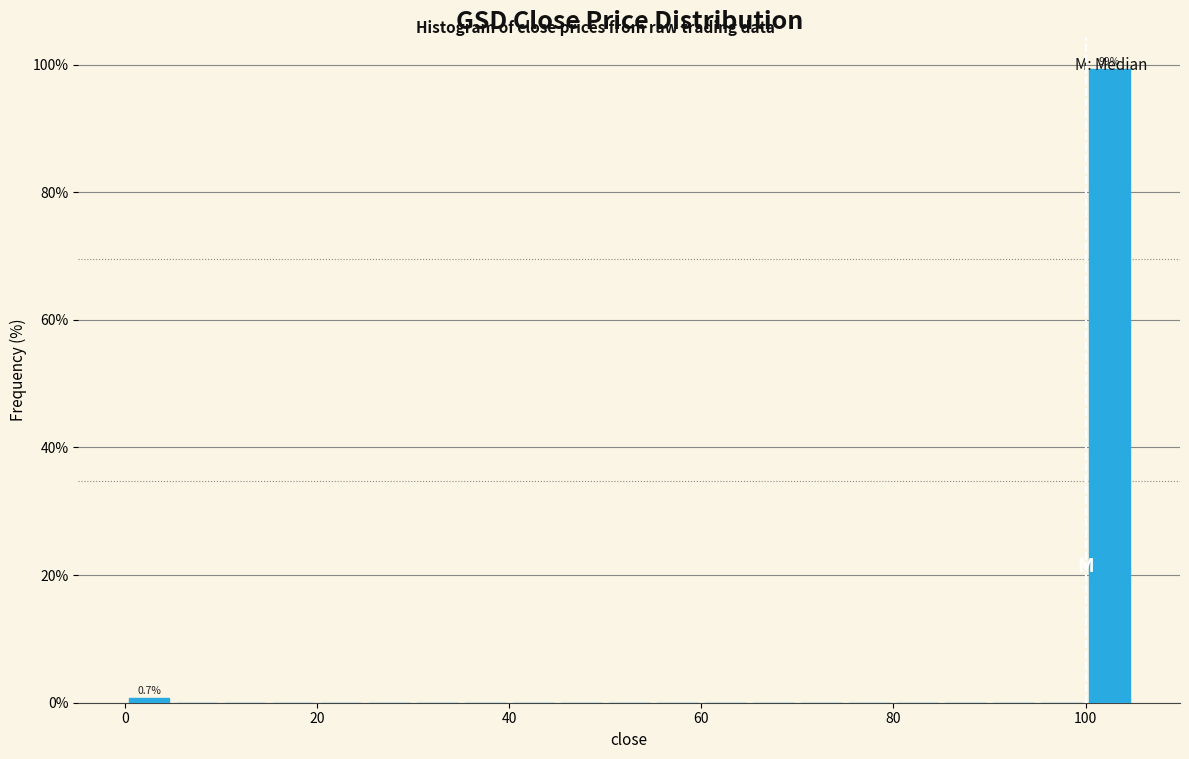

Around what value on the x-axis is the tallest bar? Give the approximate position of its centre, as read against the axis.

102